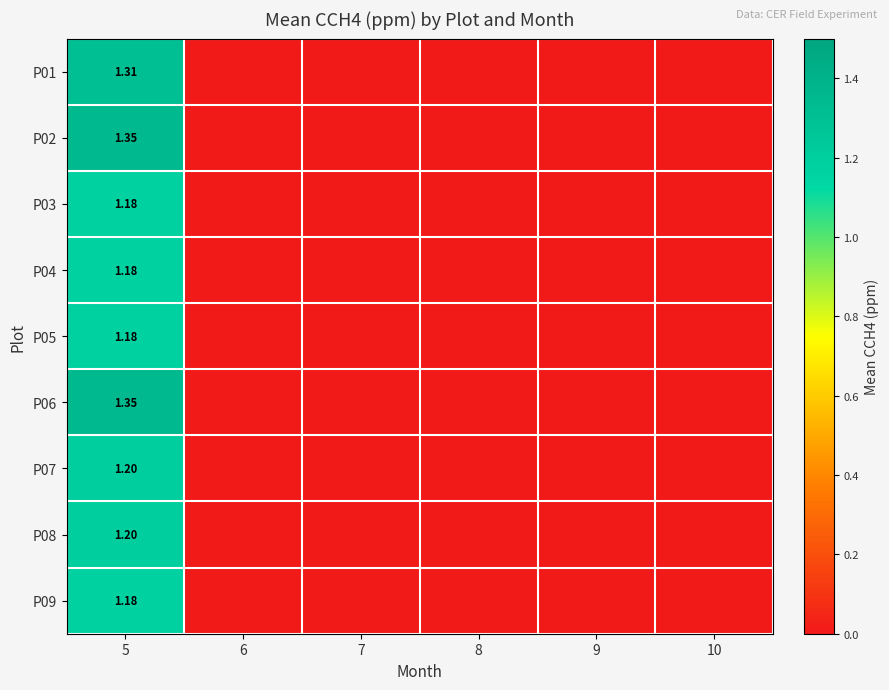

Which has a higher value, 7 or 9?

7